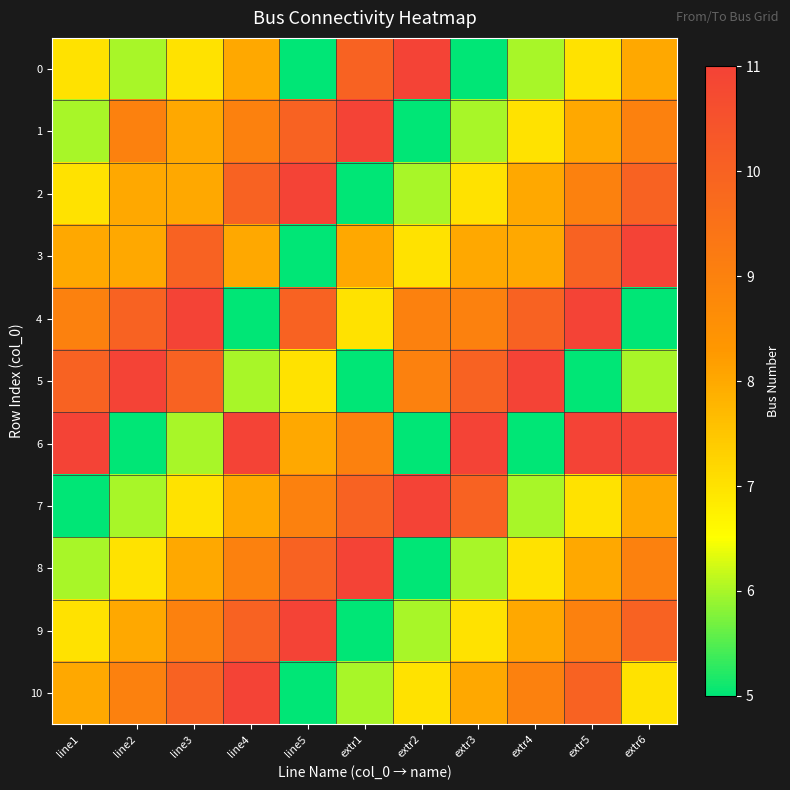

Reading left to right, what are all the values shown in this chart?

0: line1=7	line2=6	line3=7	line4=8	line5=5	extr1=10	extr2=11	extr3=5	extr4=6	extr5=7	extr6=8
1: line1=6	line2=9	line3=8	line4=9	line5=10	extr1=11	extr2=5	extr3=6	extr4=7	extr5=8	extr6=9
2: line1=7	line2=8	line3=8	line4=10	line5=11	extr1=5	extr2=6	extr3=7	extr4=8	extr5=9	extr6=10
3: line1=8	line2=8	line3=10	line4=8	line5=5	extr1=8	extr2=7	extr3=8	extr4=8	extr5=10	extr6=11
4: line1=9	line2=10	line3=11	line4=5	line5=10	extr1=7	extr2=9	extr3=9	extr4=10	extr5=11	extr6=5
5: line1=10	line2=11	line3=10	line4=6	line5=7	extr1=5	extr2=9	extr3=10	extr4=11	extr5=5	extr6=6
6: line1=11	line2=5	line3=6	line4=11	line5=8	extr1=9	extr2=5	extr3=11	extr4=5	extr5=11	extr6=11
7: line1=5	line2=6	line3=7	line4=8	line5=9	extr1=10	extr2=11	extr3=10	extr4=6	extr5=7	extr6=8
8: line1=6	line2=7	line3=8	line4=9	line5=10	extr1=11	extr2=5	extr3=6	extr4=7	extr5=8	extr6=9
9: line1=7	line2=8	line3=9	line4=10	line5=11	extr1=5	extr2=6	extr3=7	extr4=8	extr5=9	extr6=10
10: line1=8	line2=9	line3=10	line4=11	line5=5	extr1=6	extr2=7	extr3=8	extr4=9	extr5=10	extr6=7